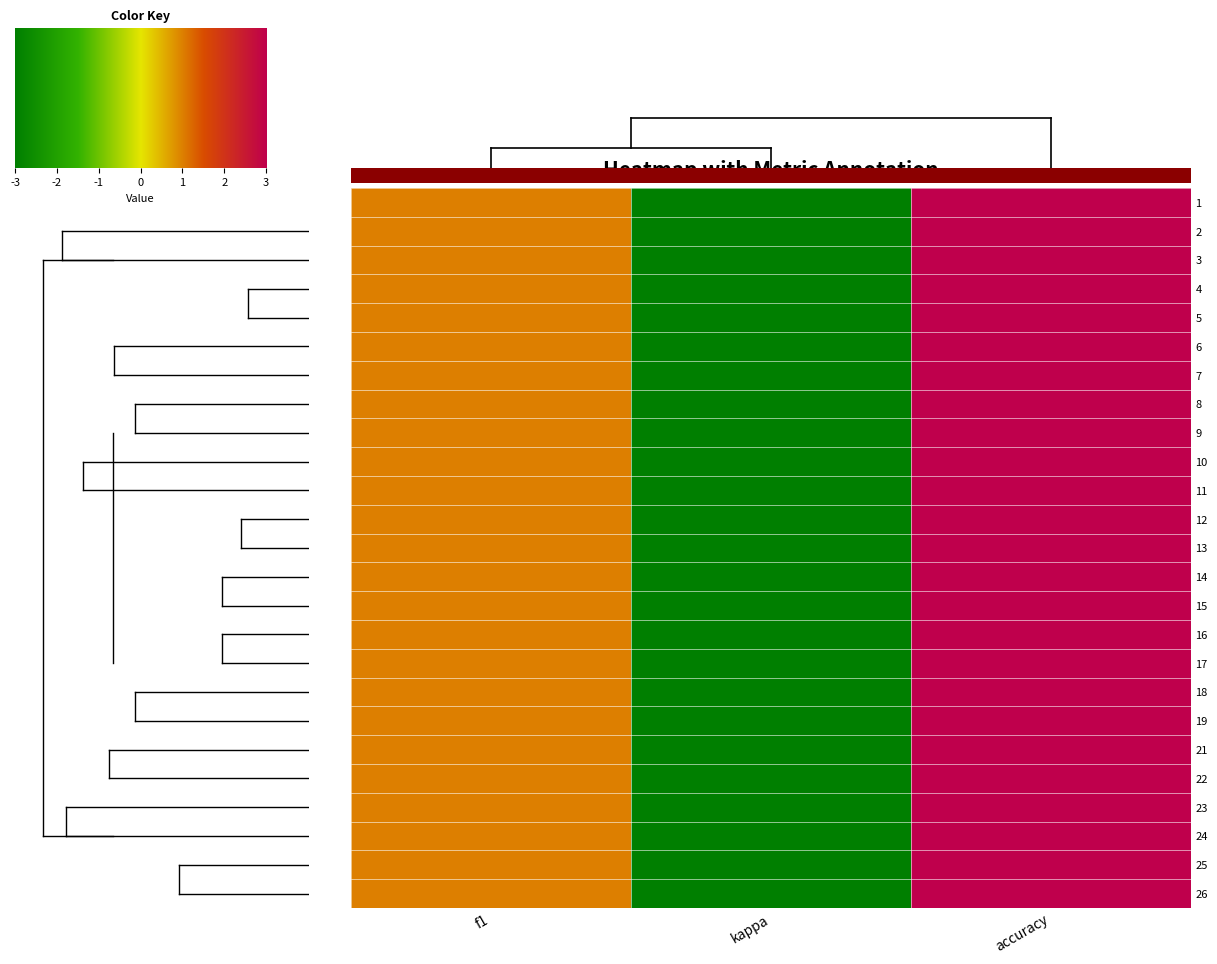

The 15 series shows 5.1 at accuracy. True or false?

False